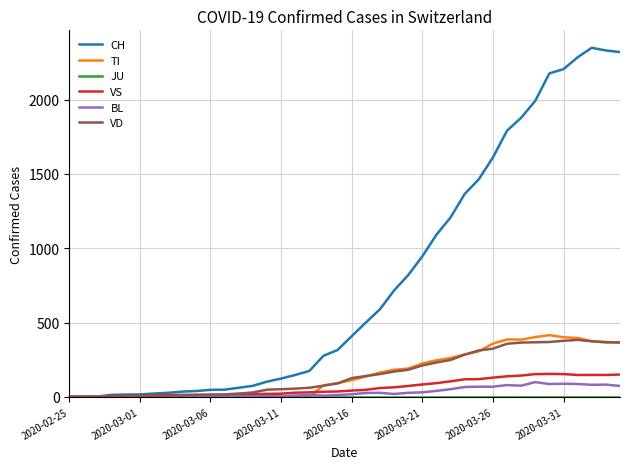

Which series has the largest range (max minus min)?

CH